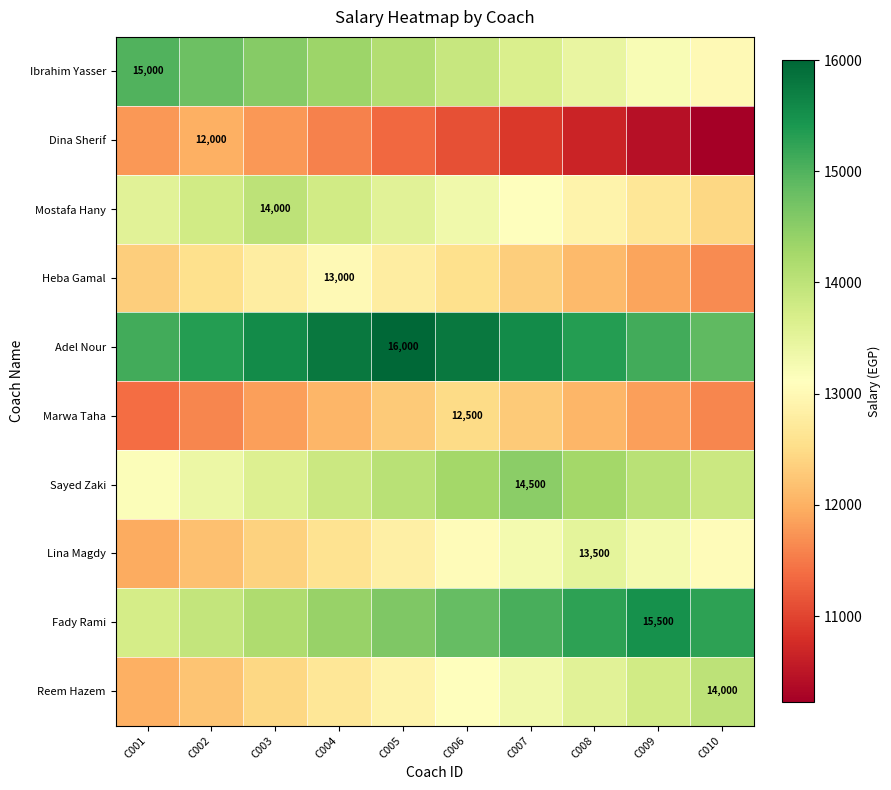

Count the number of categories in the chart.

10